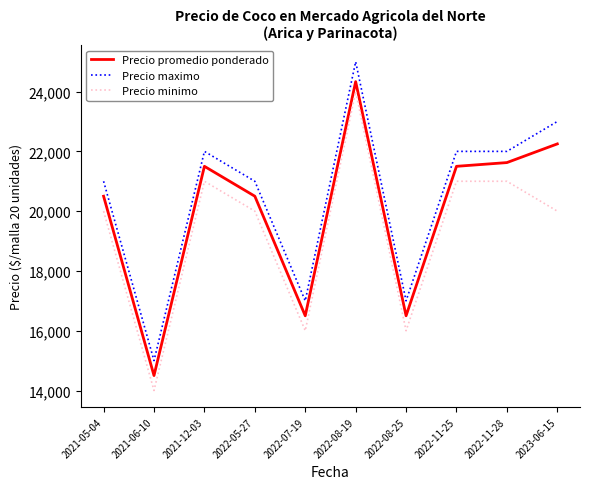

What is the spread (max minus min) of values at 2022-08-19?

1000